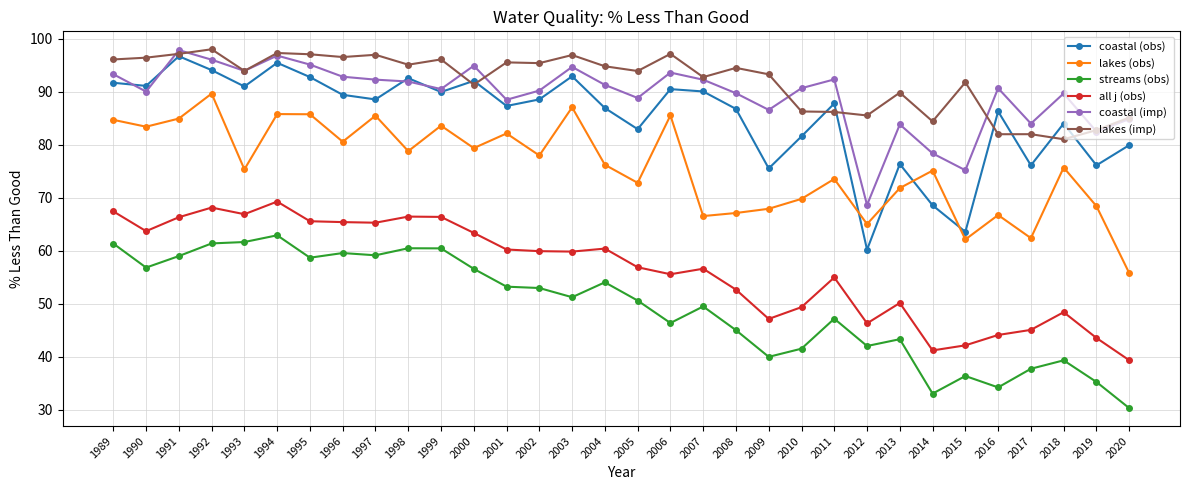

Is the value of coastal (imp) at 2001 greater than the value of all j (obs) at 1989?

Yes